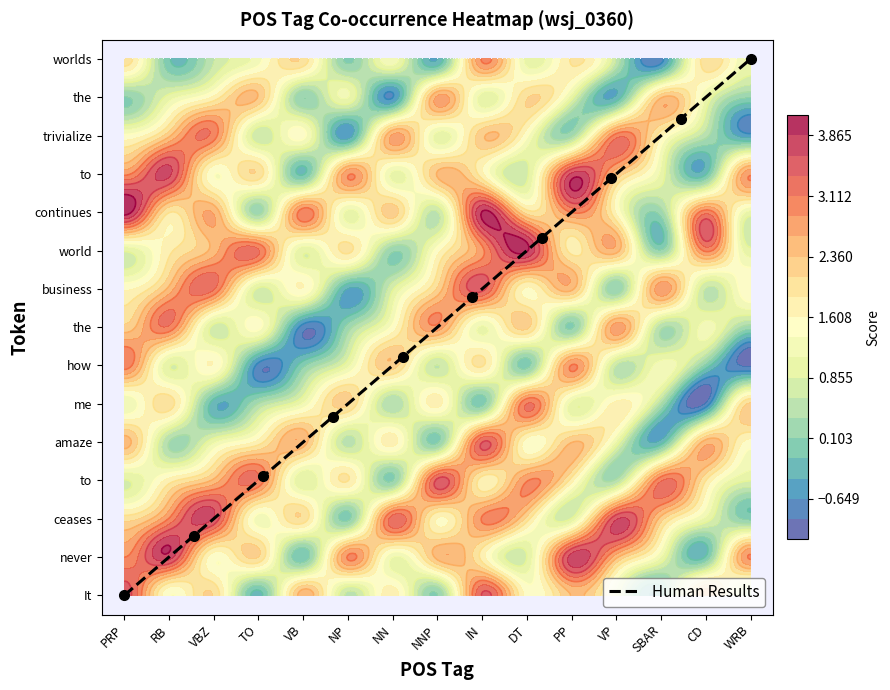

How many series are shown in this chart?

1